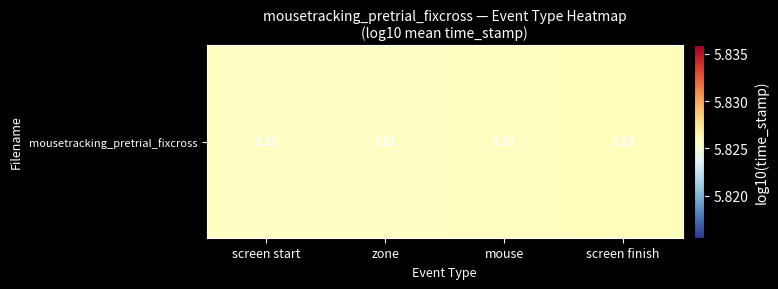

Which category has the lowest value across all series?

screen start